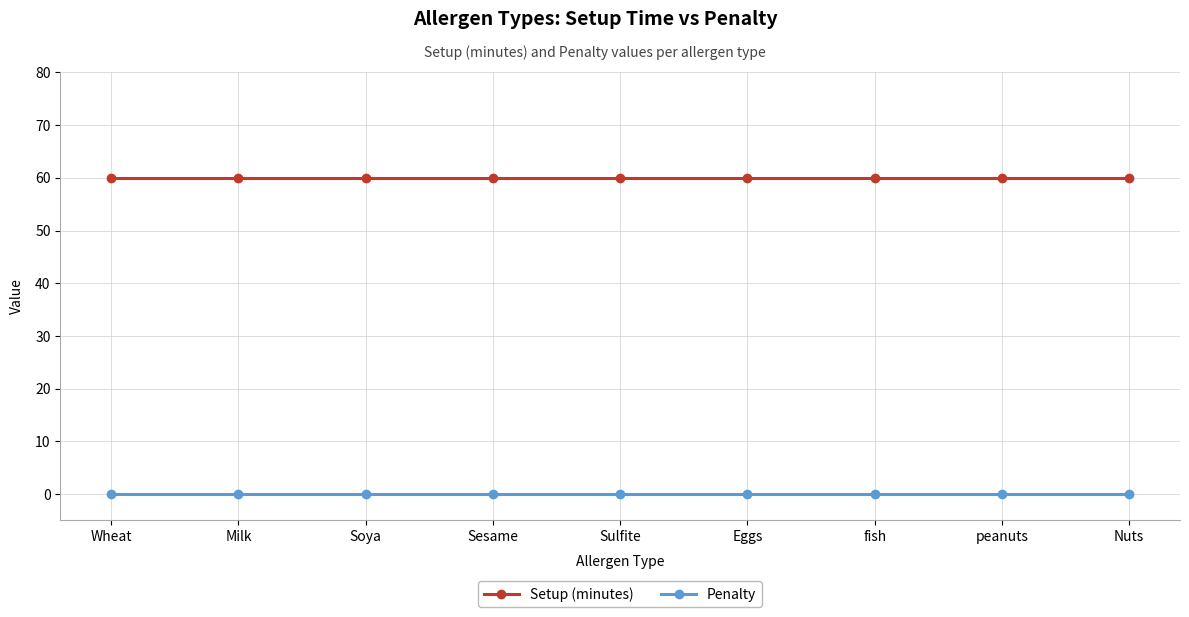

List the series in order of their peak value, lowest first.

Penalty, Setup (minutes)